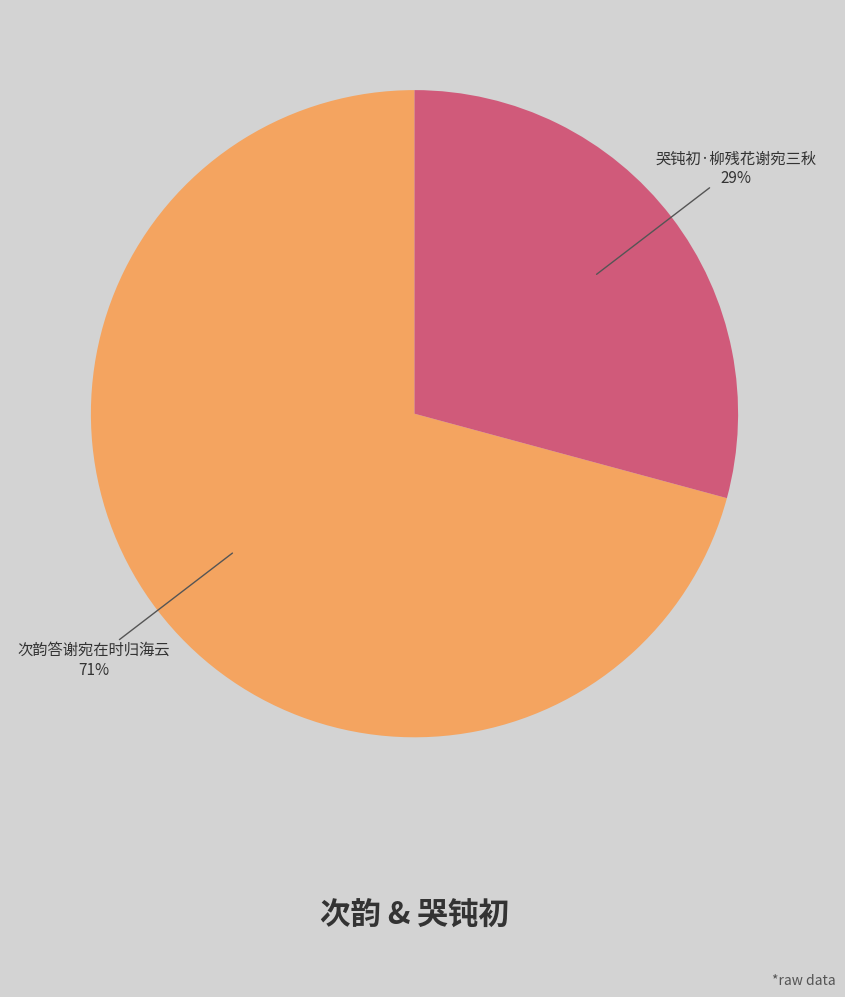

How many slices are in this pie chart?

2